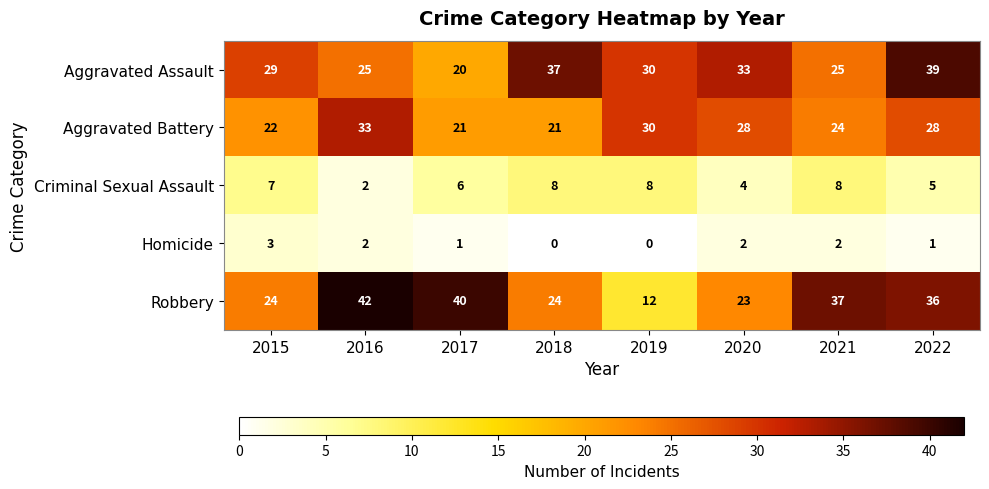

What is the approximate value of Aggravated Assault at 2019?

30